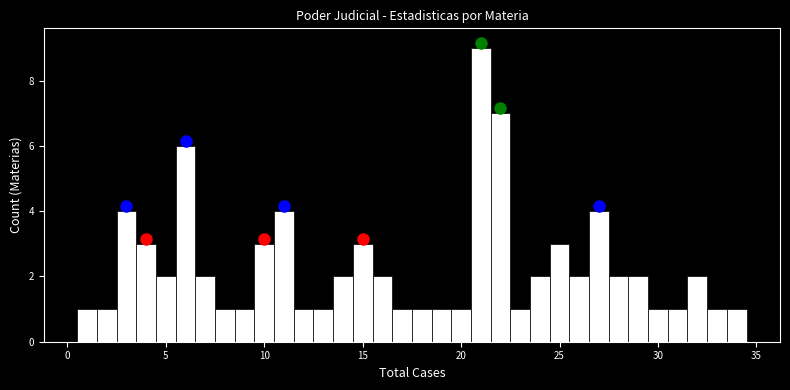

Around what value on the x-axis is the tallest bar? Give the approximate position of its centre, as read against the axis.

21.0